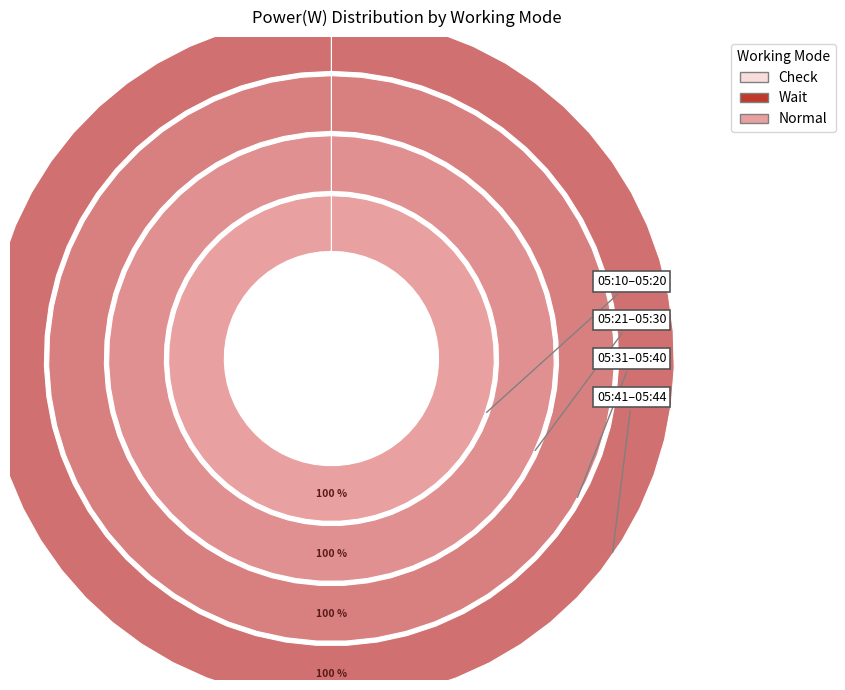

Which has a higher value, 4 or 3?

4